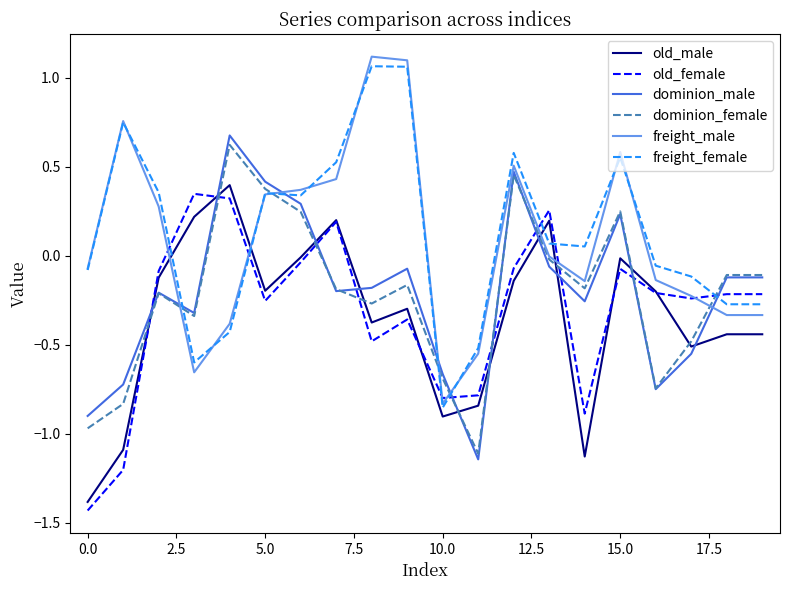

How many times do old_male and dominion_male cross each other?

10